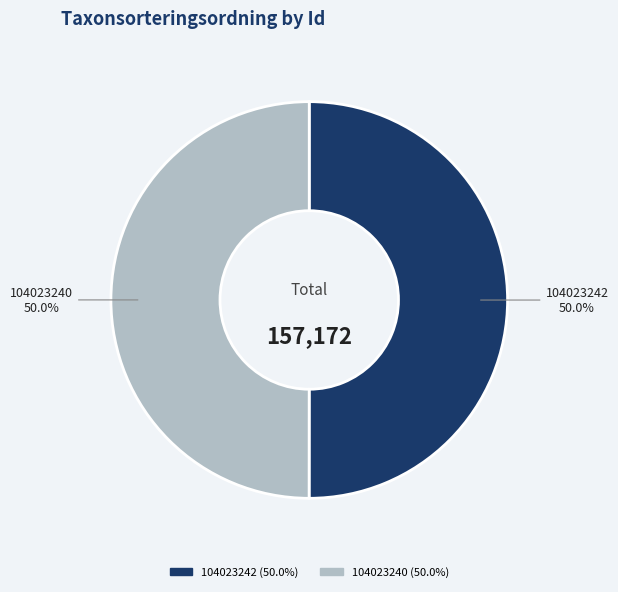

How much of the chart is everything except 104023240?

50.0%